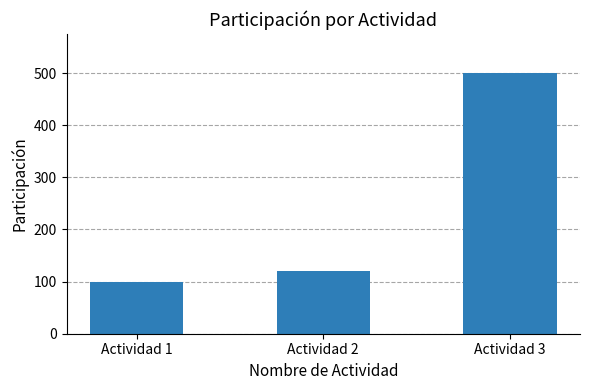

What is the change in value from Actividad 1 to Actividad 2?

+20